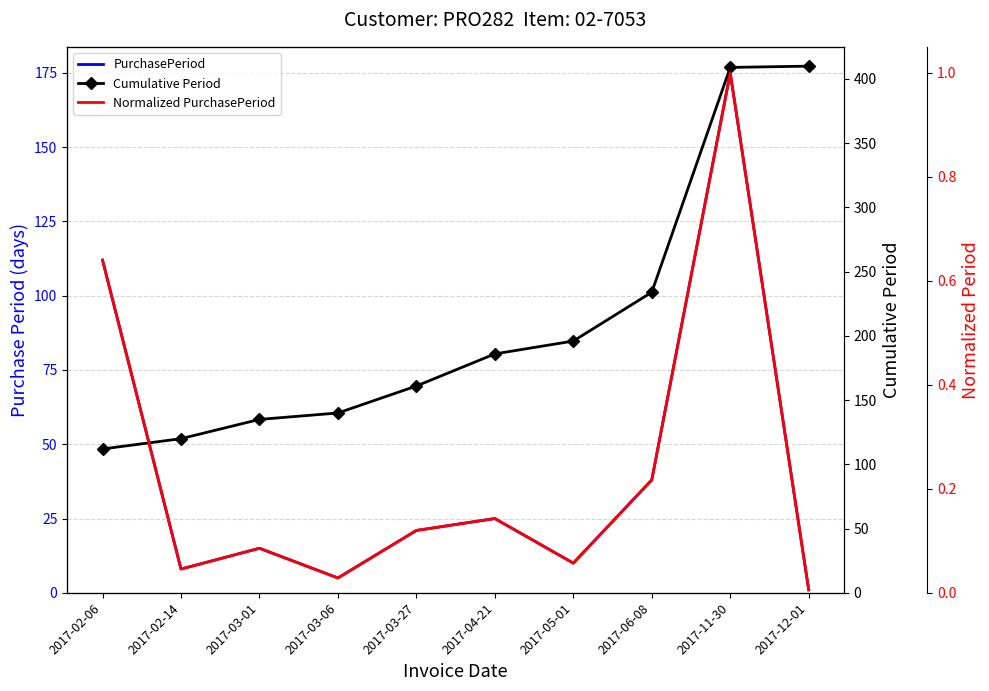

At which label does Normalized PurchasePeriod reach its minimum?

2017-12-01